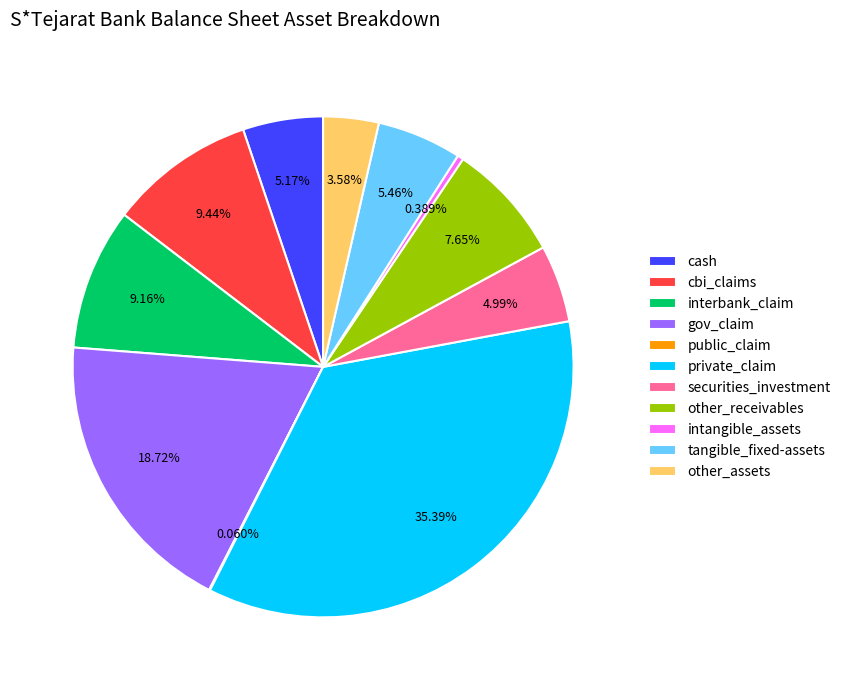

To the nearest percent, what is the combined percentage of cash and securities_investment?

10%